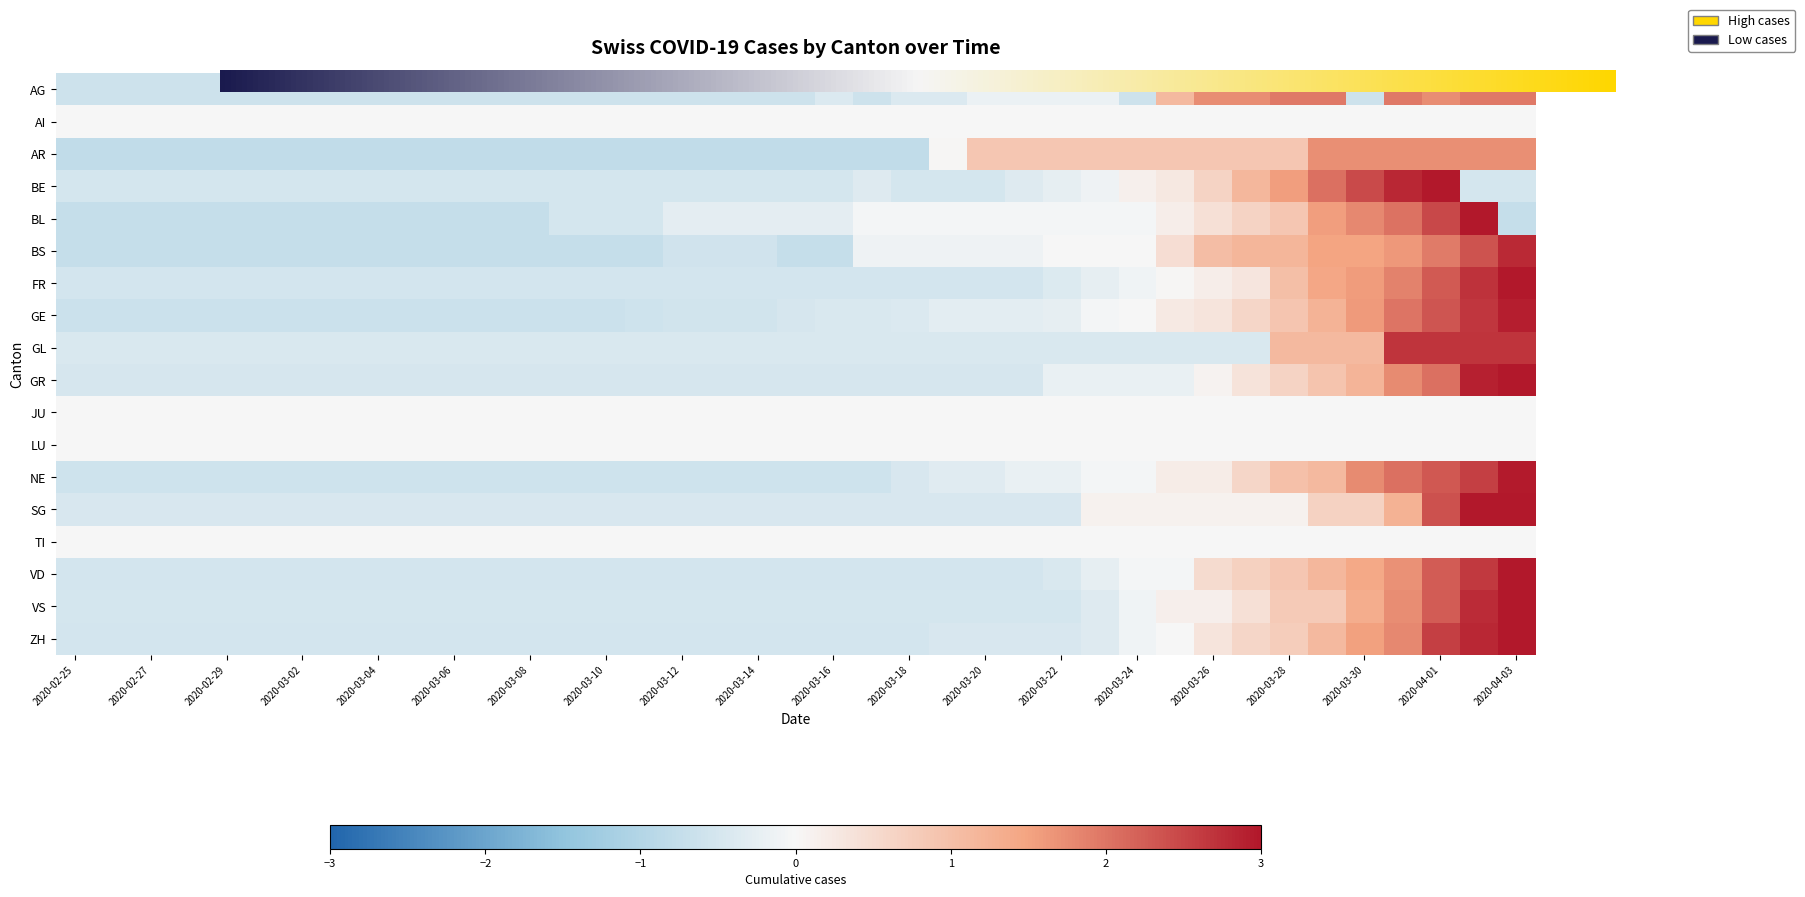

What is the greatest value displayed?

3.7